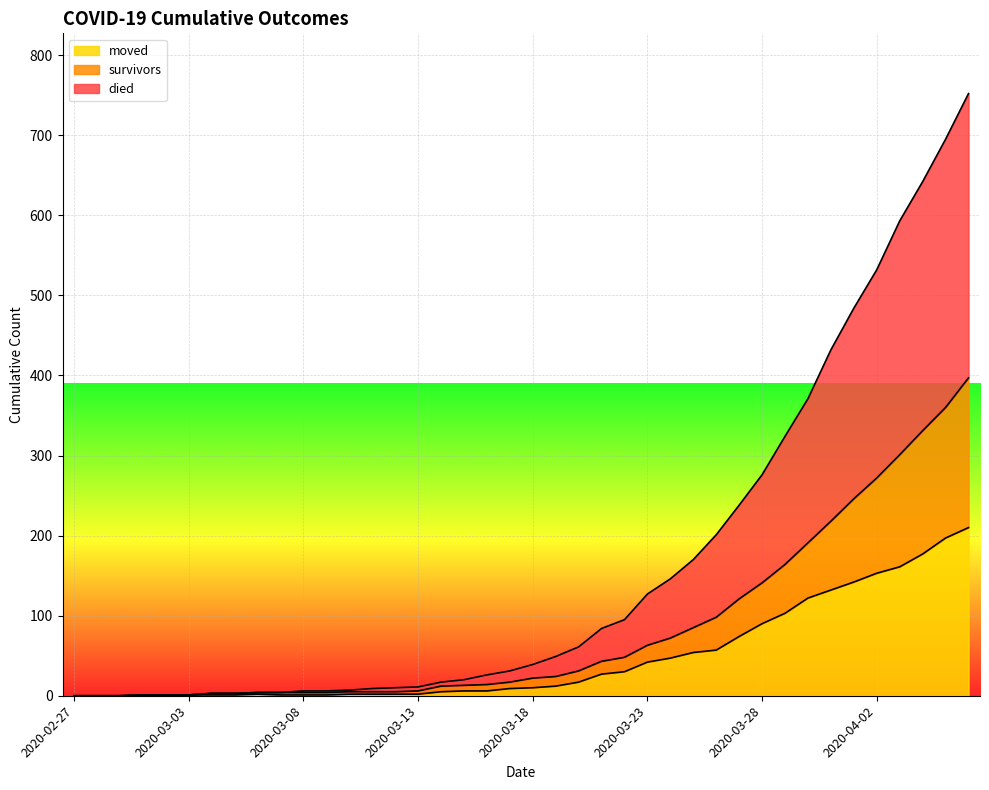

What is the difference between the maximum and minimum values in the moved series?

210